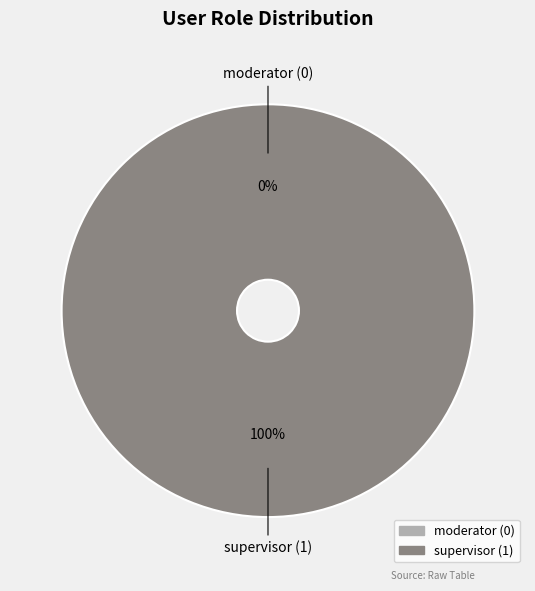

What percentage is the supervisor (1) slice, to the nearest percent?

100%